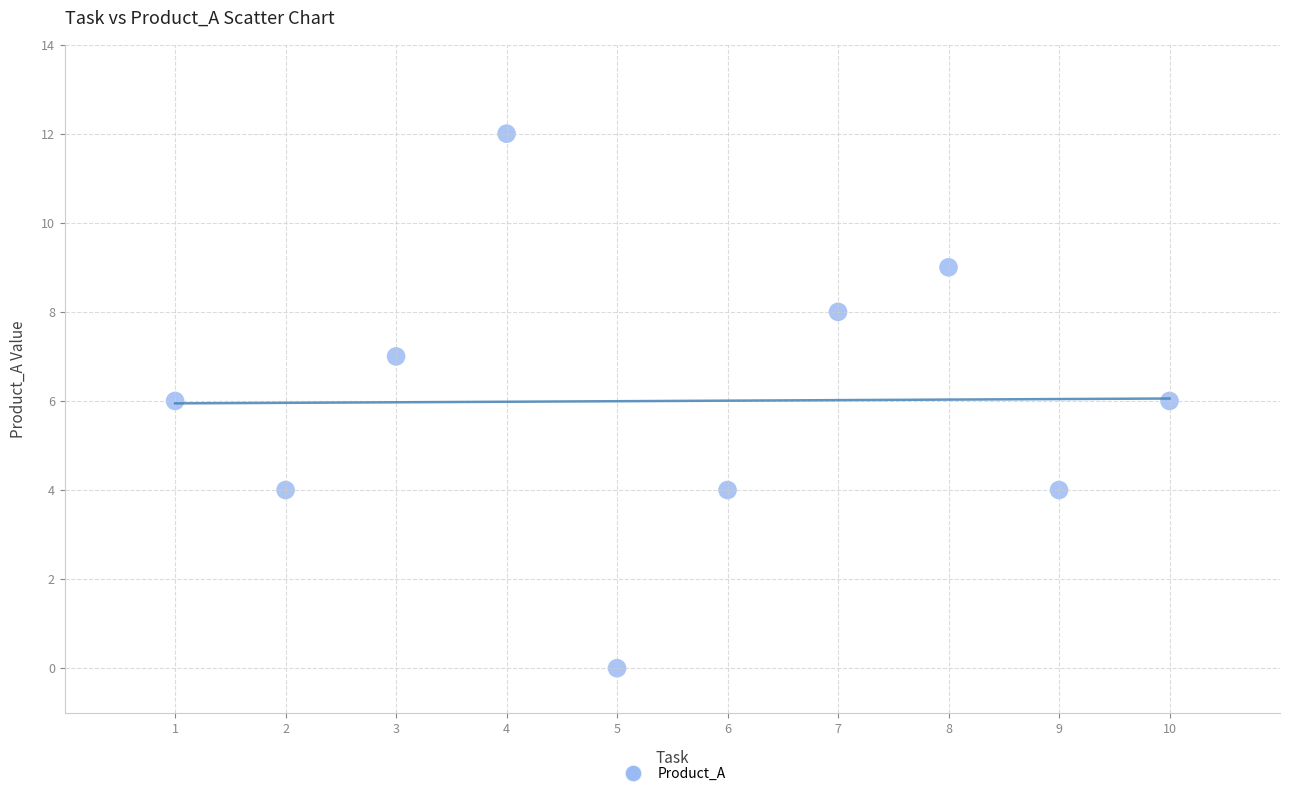

What is the average Y value?

6